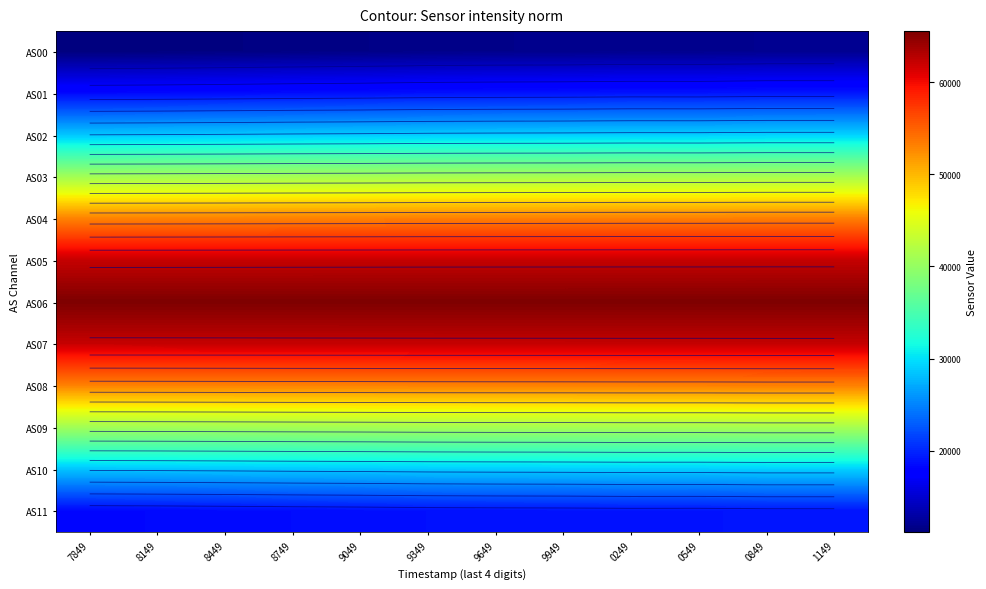

True or false: AS02 has a value of 15759.3 at 1149.

False